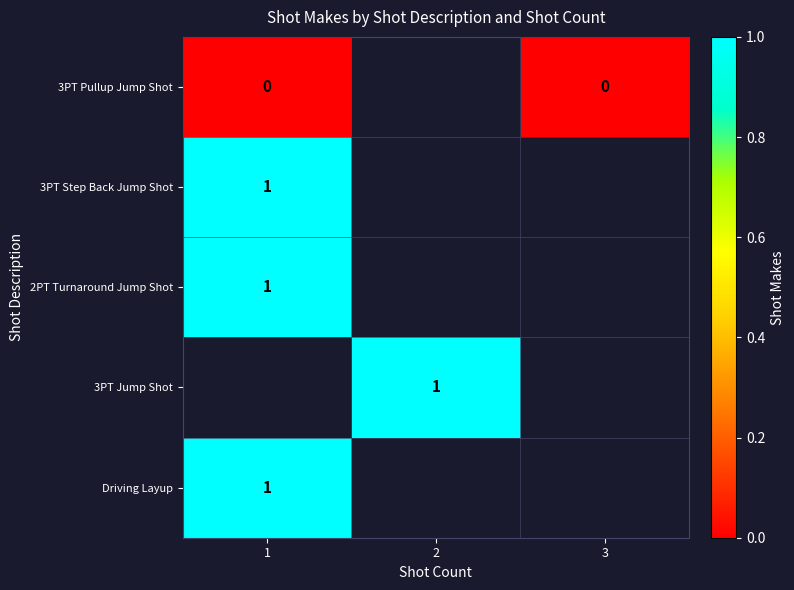

Which category has the highest value across all series?

1